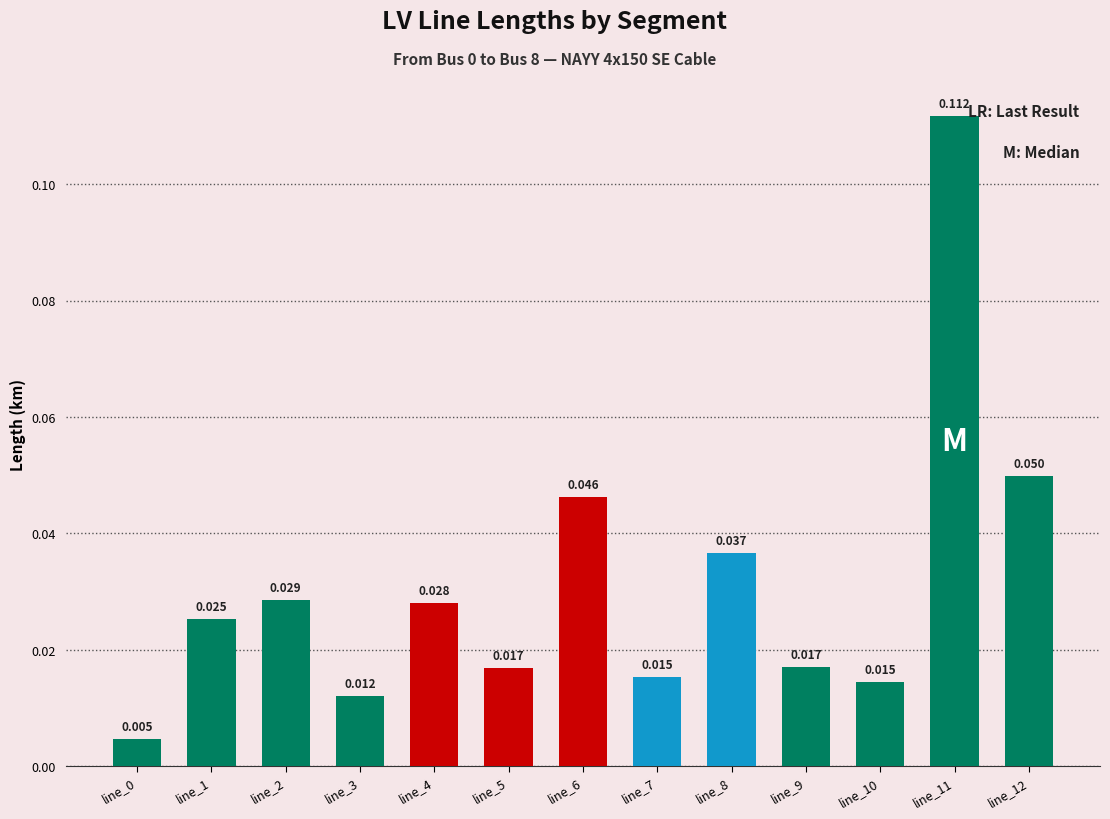

How many data points does each series have?

13